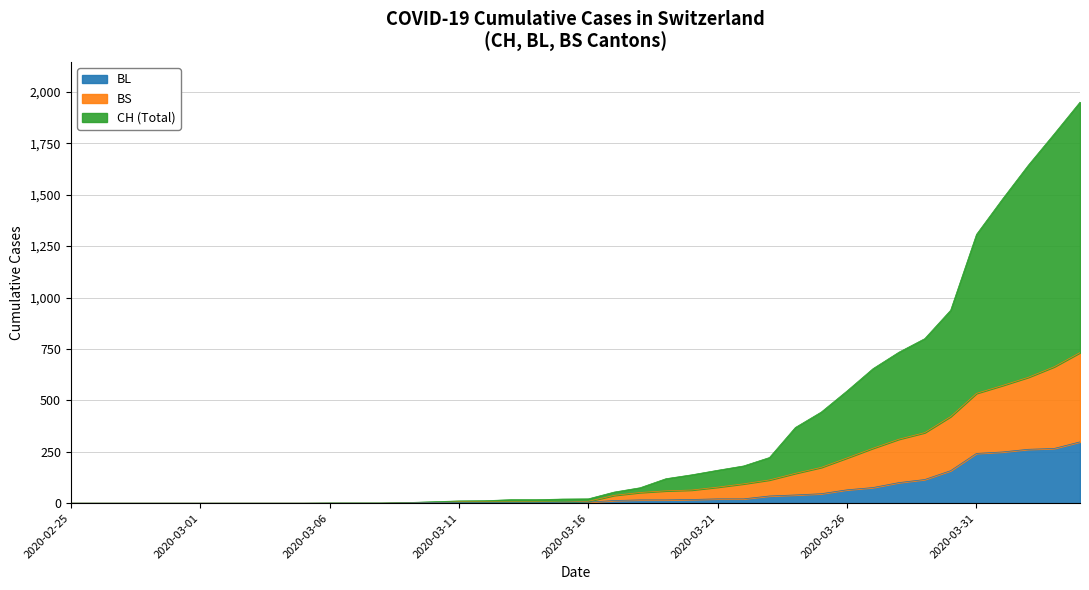

At which category is the sum across all series the highest?

2020-04-04